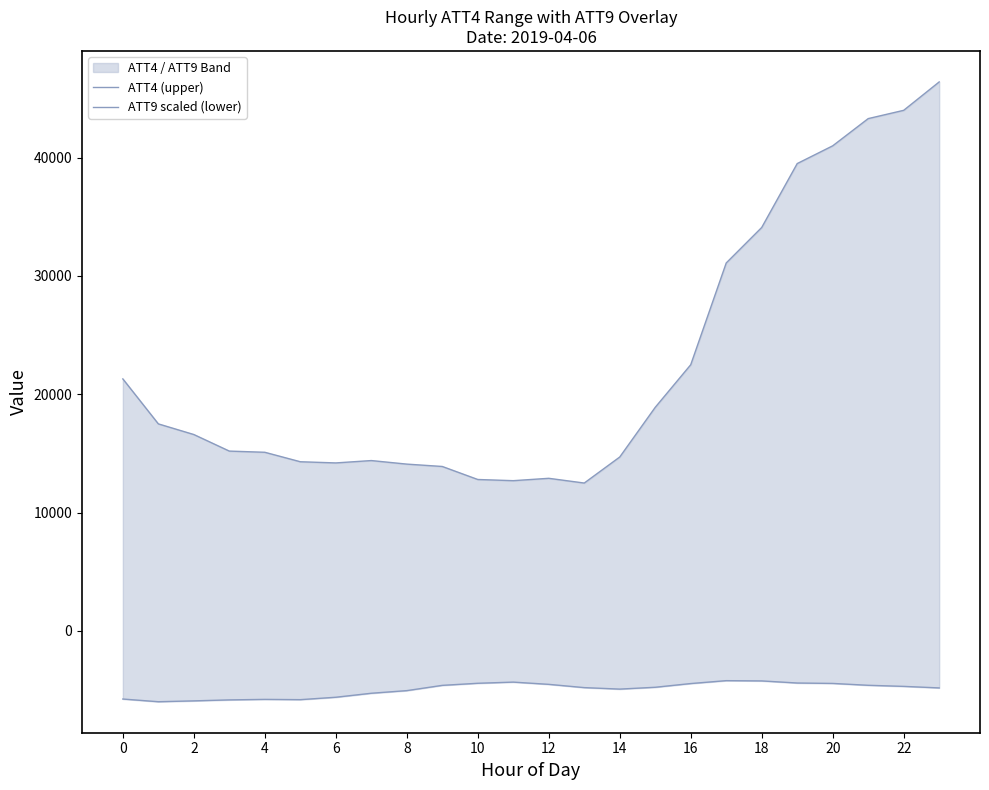

Does the chart have visible grid lines?

No